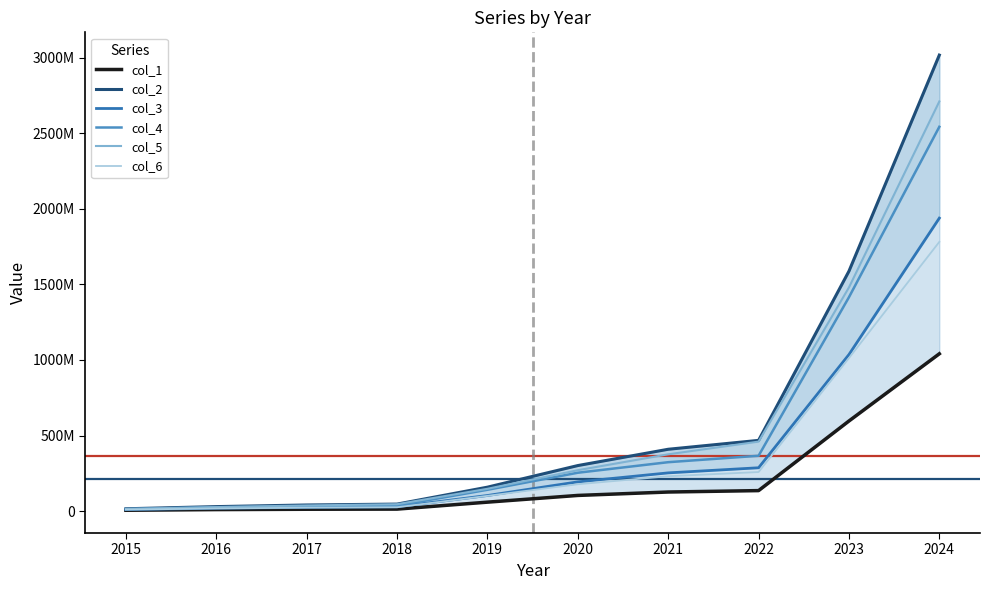

What is the spread (max minus min) of values at 2017?

28273332